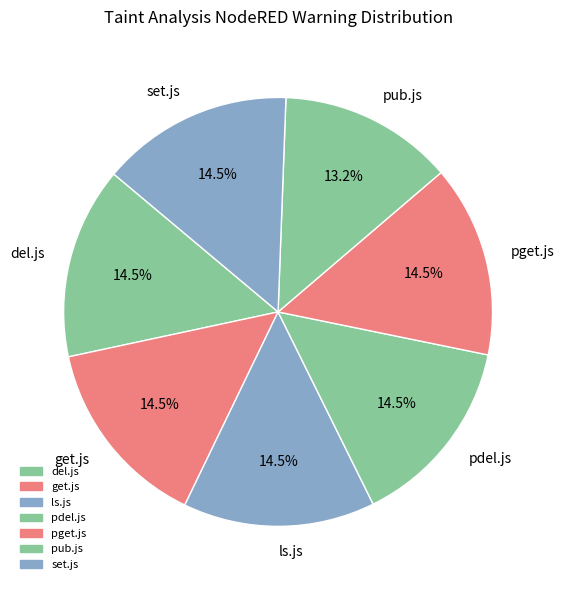

How many segments does this pie chart have?

7